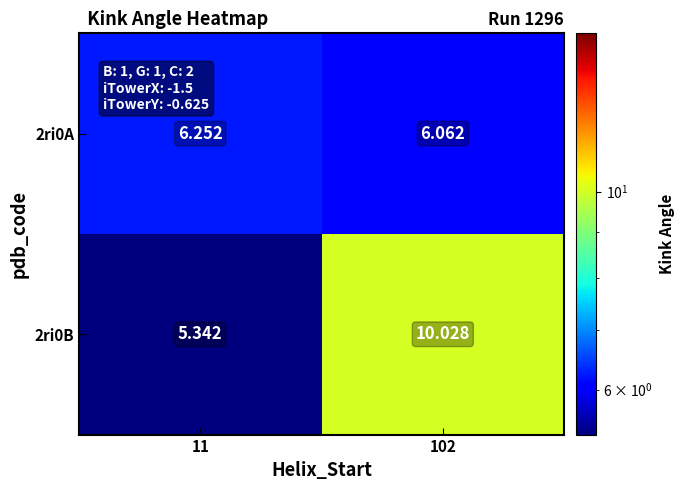

Which series has the largest total across all categories?

2ri0B